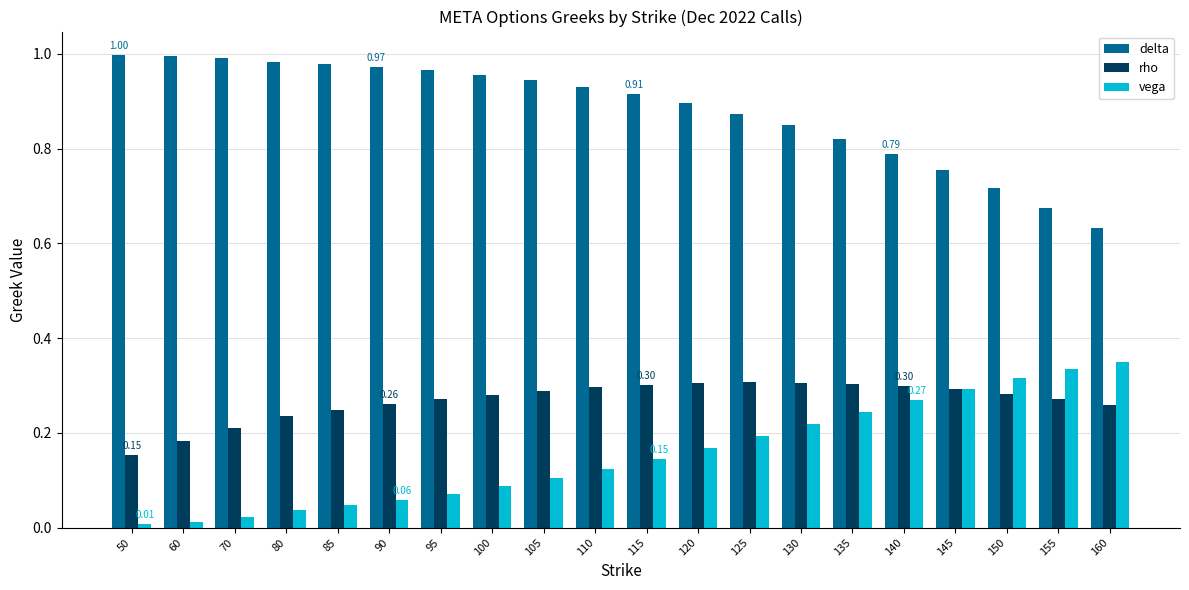

Which series has the widest spread of values?

delta